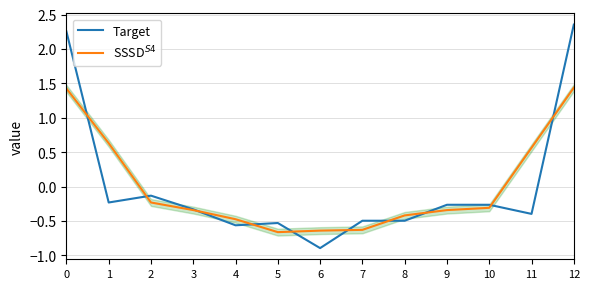

What is the value of the Target point at the 13th from the left?

2.4